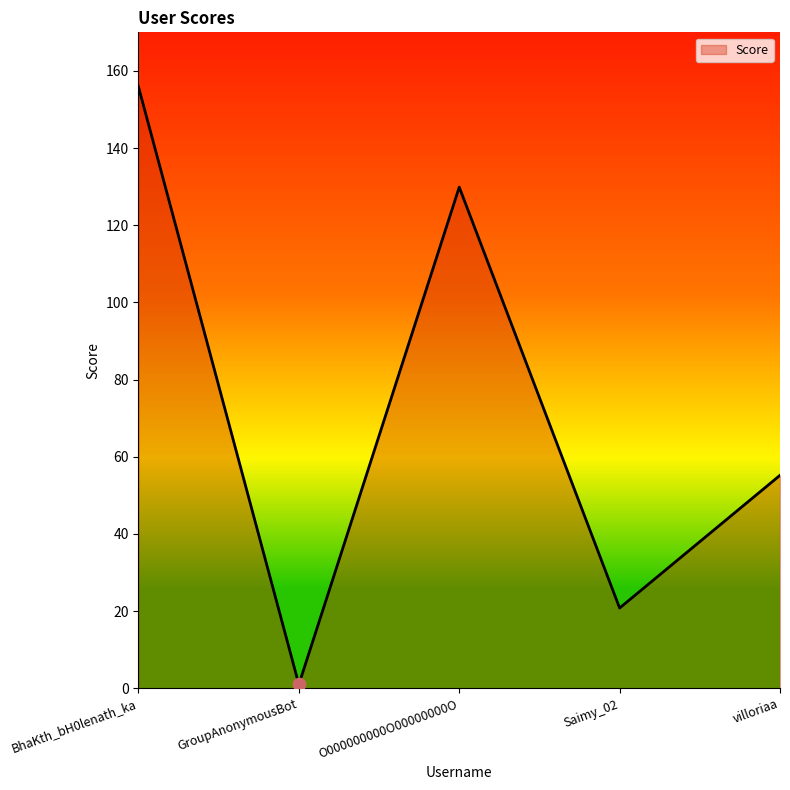

Between GroupAnonymousBot and O000000000O00000000O, which is larger?

O000000000O00000000O